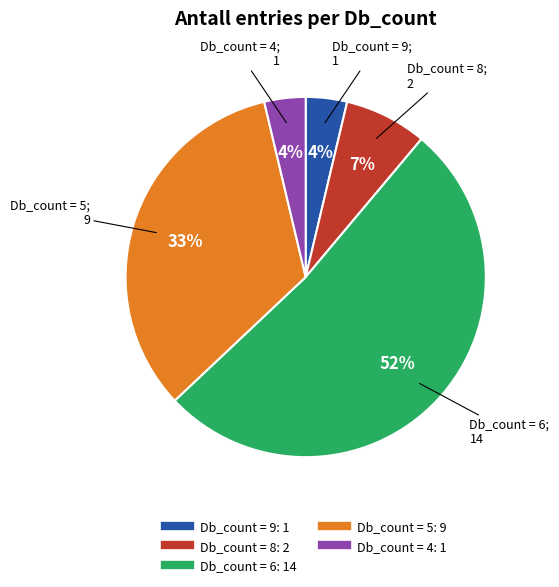

To the nearest percent, what is the average slice percentage?

20%